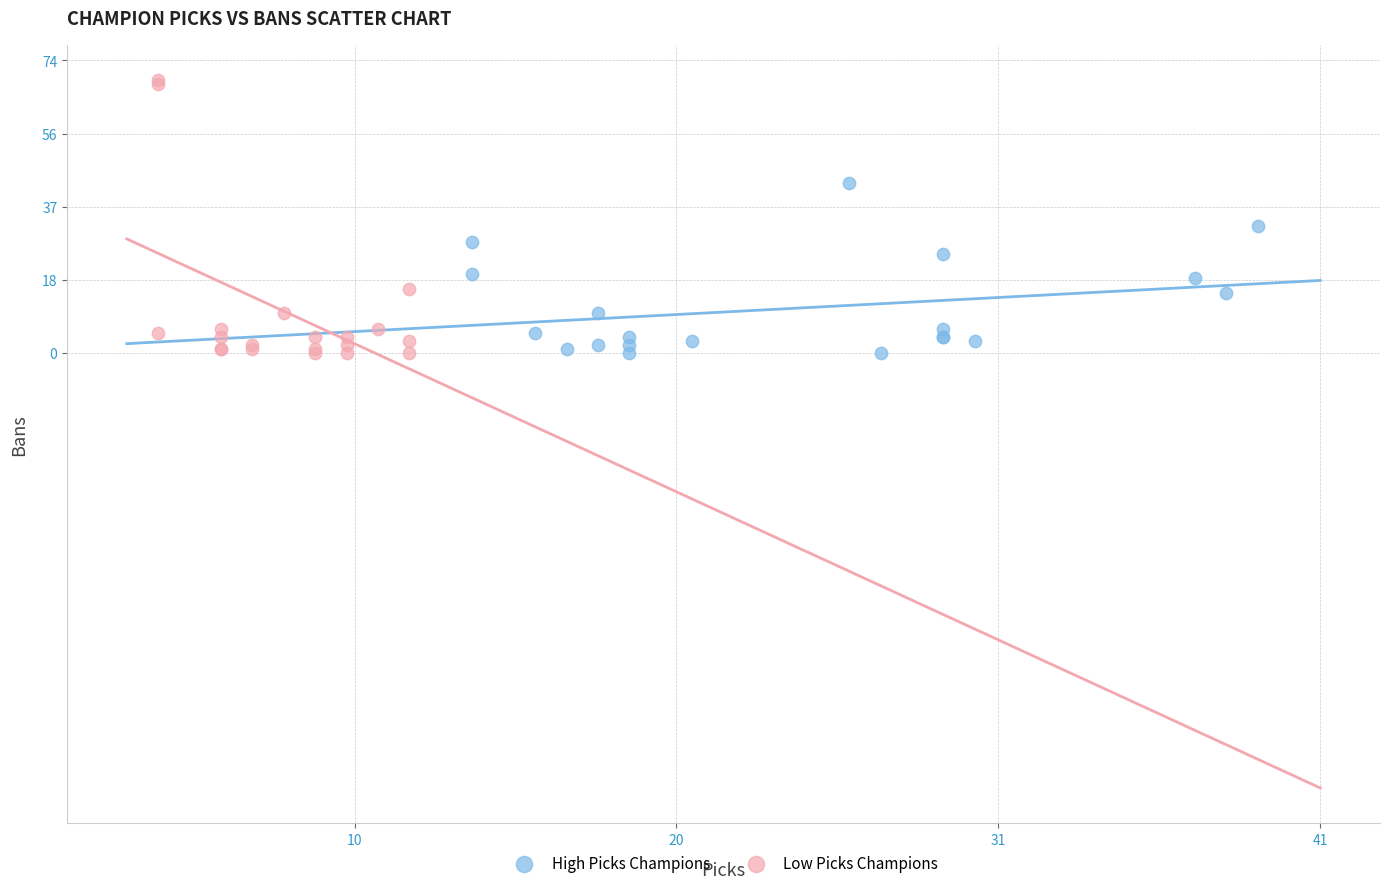

Which series contains the highest Y value?

Low Picks Champions